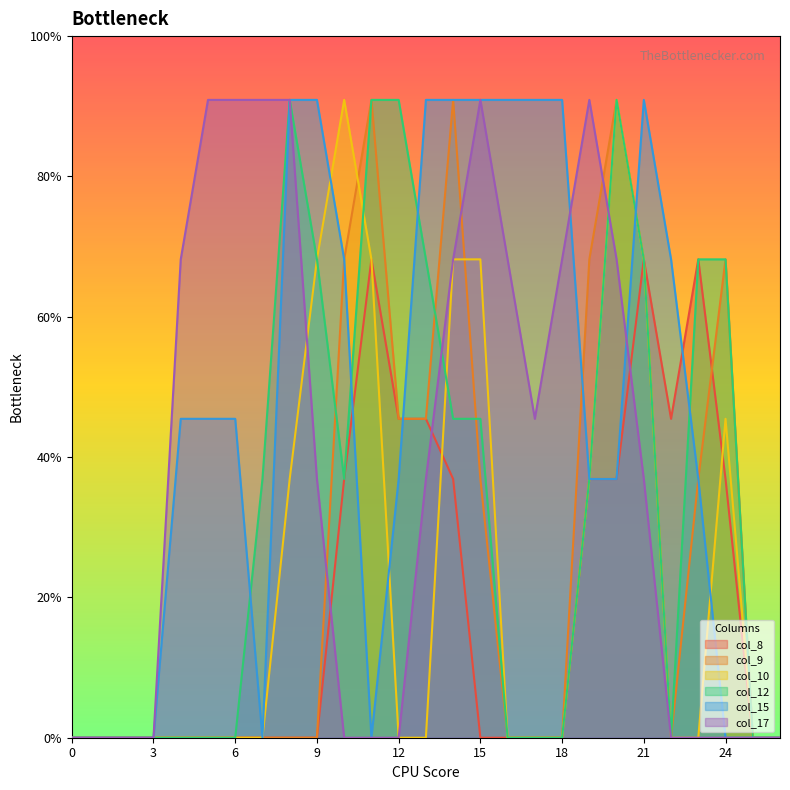

Reading left to right, list all the values displayed in this chart.

col_8: 0=0.0	1=0.0	2=0.0	3=0.0	4=0.0	5=0.0	6=0.0	7=0.0	8=0.0	9=0.0	10=0.8	11=1.5	12=1.0	13=1.0	14=0.8	15=0.0	16=0.0	17=0.0	18=0.0	19=0.8	20=0.8	21=1.5	22=1.0	23=1.5	24=0.8	25=0.0	26=0.0
col_9: 0=0.0	1=0.0	2=0.0	3=0.0	4=0.0	5=0.0	6=0.0	7=0.0	8=0.0	9=0.0	10=1.5	11=2.0	12=1.0	13=1.0	14=2.0	15=0.8	16=0.0	17=0.0	18=0.0	19=1.5	20=2.0	21=1.5	22=0.0	23=0.8	24=1.5	25=0.0	26=0.0
col_10: 0=0.0	1=0.0	2=0.0	3=0.0	4=0.0	5=0.0	6=0.0	7=0.0	8=0.8	9=1.5	10=2.0	11=1.5	12=0.0	13=0.0	14=1.5	15=1.5	16=0.0	17=0.0	18=0.0	19=0.8	20=2.0	21=1.5	22=0.0	23=0.0	24=1.0	25=0.0	26=0.0
col_12: 0=0.0	1=0.0	2=0.0	3=0.0	4=0.0	5=0.0	6=0.0	7=0.8	8=2.0	9=1.5	10=0.8	11=2.0	12=2.0	13=1.5	14=1.0	15=1.0	16=0.0	17=0.0	18=0.0	19=0.8	20=2.0	21=1.5	22=0.0	23=1.5	24=1.5	25=0.0	26=0.0
col_15: 0=0.0	1=0.0	2=0.0	3=0.0	4=1.0	5=1.0	6=1.0	7=0.0	8=2.0	9=2.0	10=1.5	11=0.0	12=0.8	13=2.0	14=2.0	15=2.0	16=2.0	17=2.0	18=2.0	19=0.8	20=0.8	21=2.0	22=1.5	23=0.8	24=0.0	25=0.0	26=0.0
col_17: 0=0.0	1=0.0	2=0.0	3=0.0	4=1.5	5=2.0	6=2.0	7=2.0	8=2.0	9=0.8	10=0.0	11=0.0	12=0.0	13=0.8	14=1.5	15=2.0	16=1.5	17=1.0	18=1.5	19=2.0	20=1.5	21=0.8	22=0.0	23=0.0	24=0.0	25=0.0	26=0.0